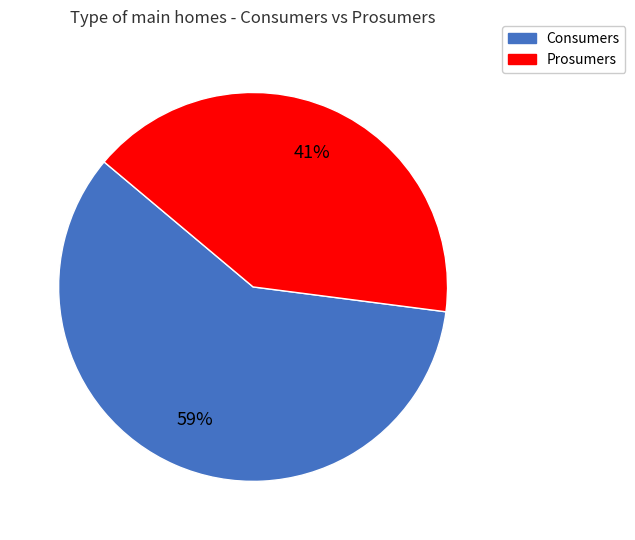

To the nearest percent, what is the combined percentage of Prosumers and Consumers?

100%